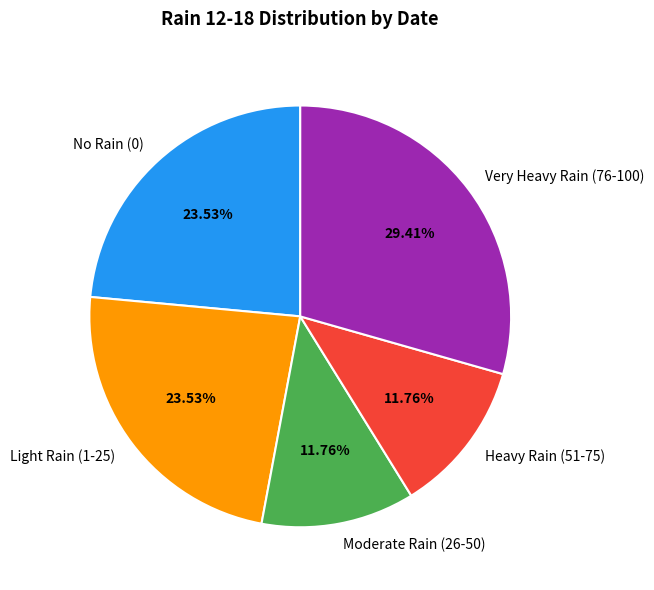

What is the ratio of the value at No Rain (0) to the value at Light Rain (1-25)?

1.0